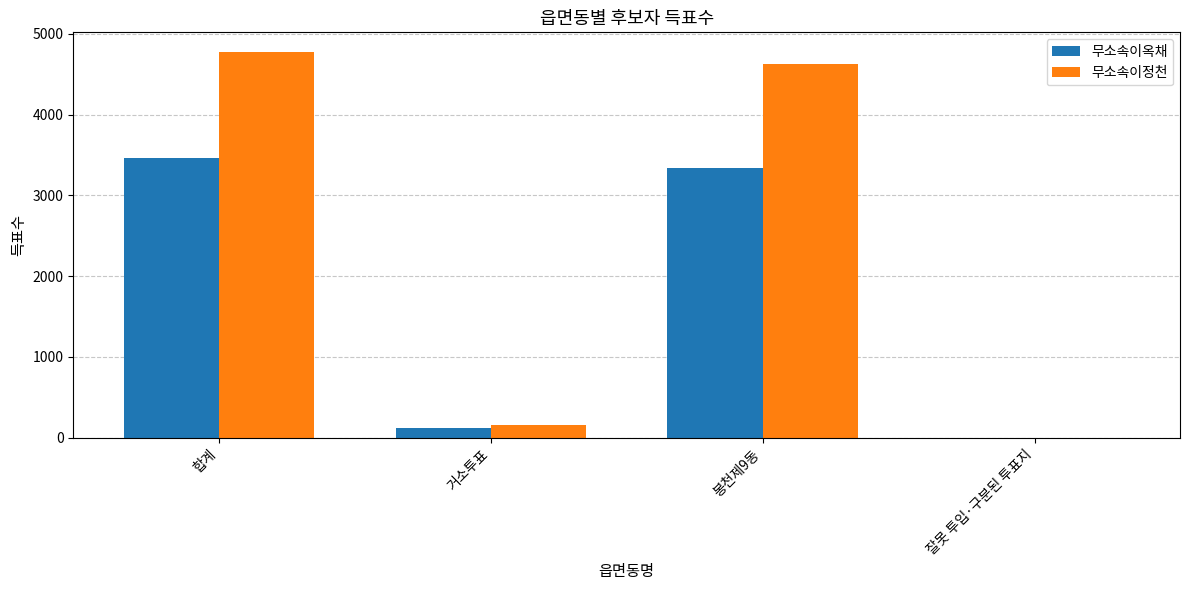

What are all the series names shown in the legend?

무소속이옥채, 무소속이정천